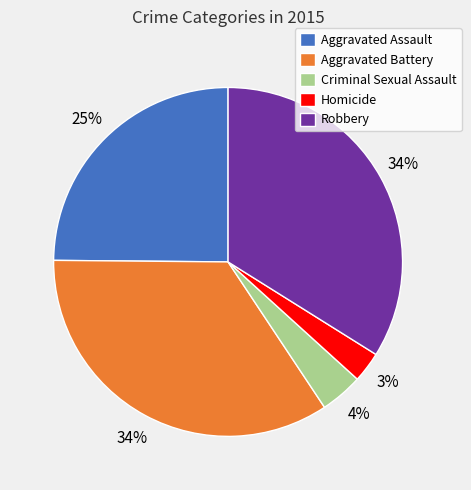

To the nearest percent, what is the difference between the Homicide and Aggravated Assault slice percentages?

22%